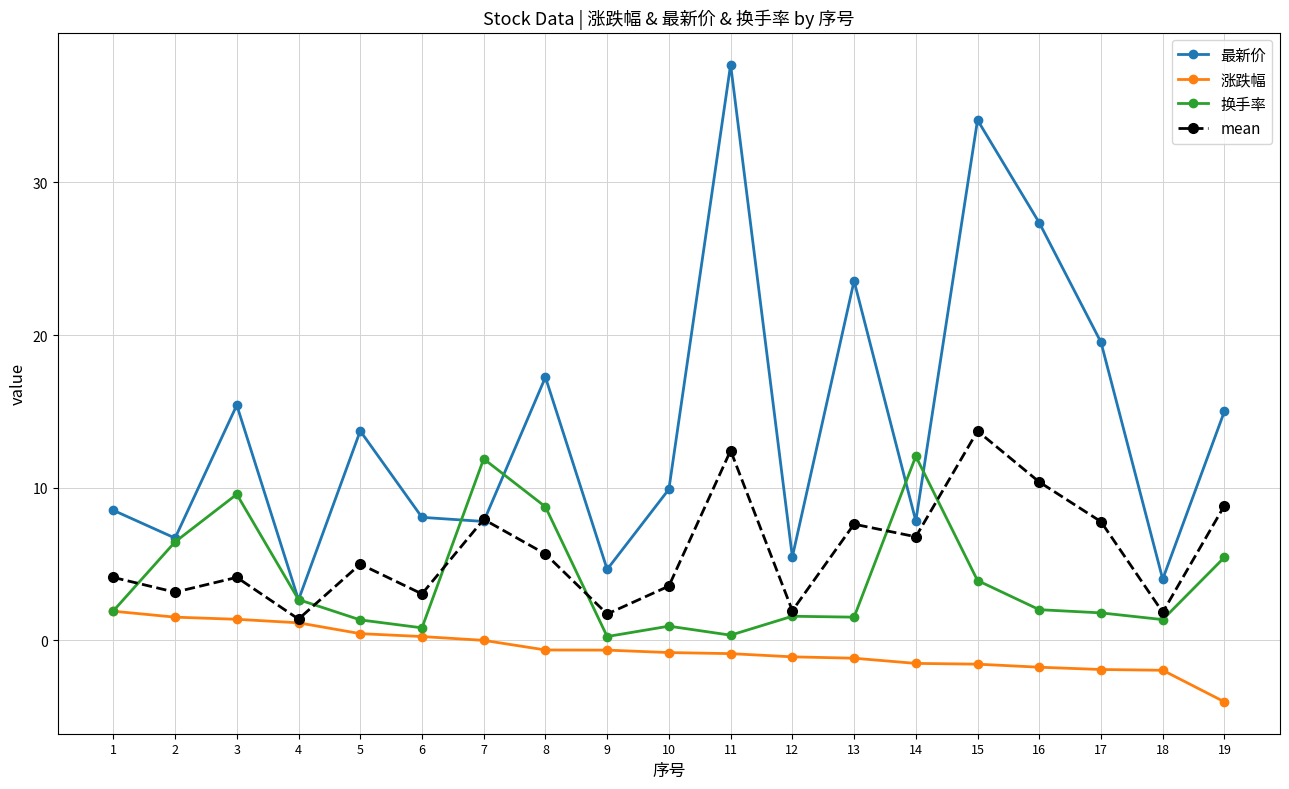

Where is 最新价 nearest to the value 20?

17